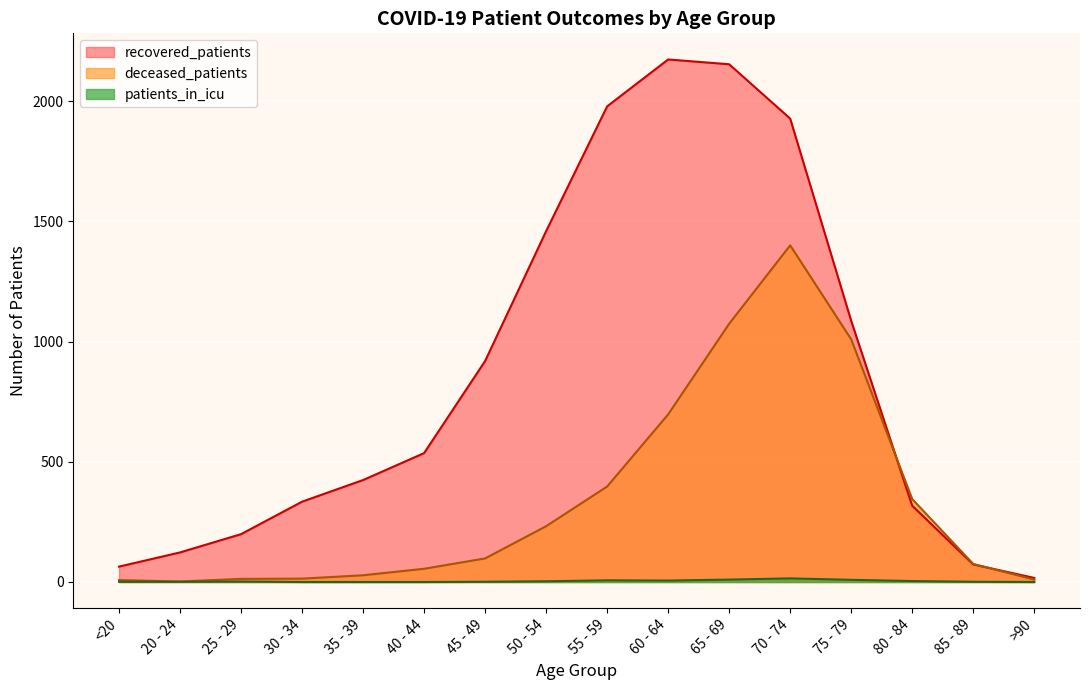

At which category does patients_in_icu reach its first local peak?

25 - 29